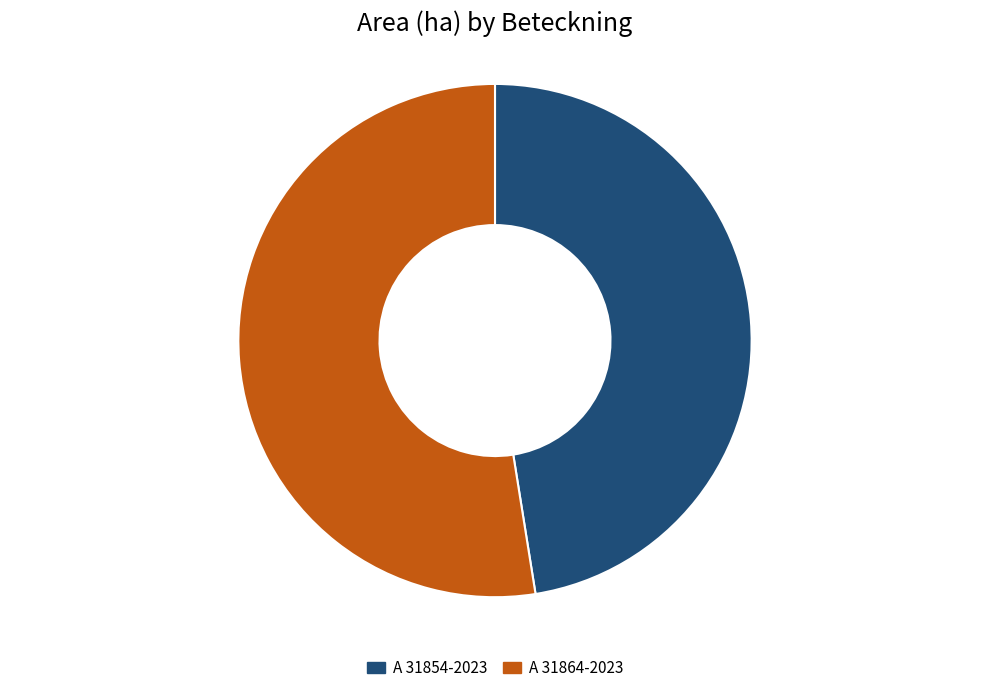

Approximately how many times larger is the value at A 31864-2023 compared to A 31854-2023?

1.1